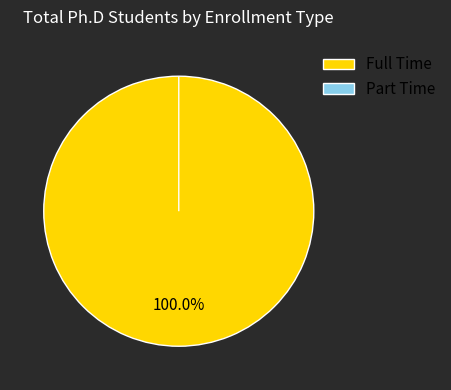

Do Part Time and Full Time together represent more than half of the pie?

Yes